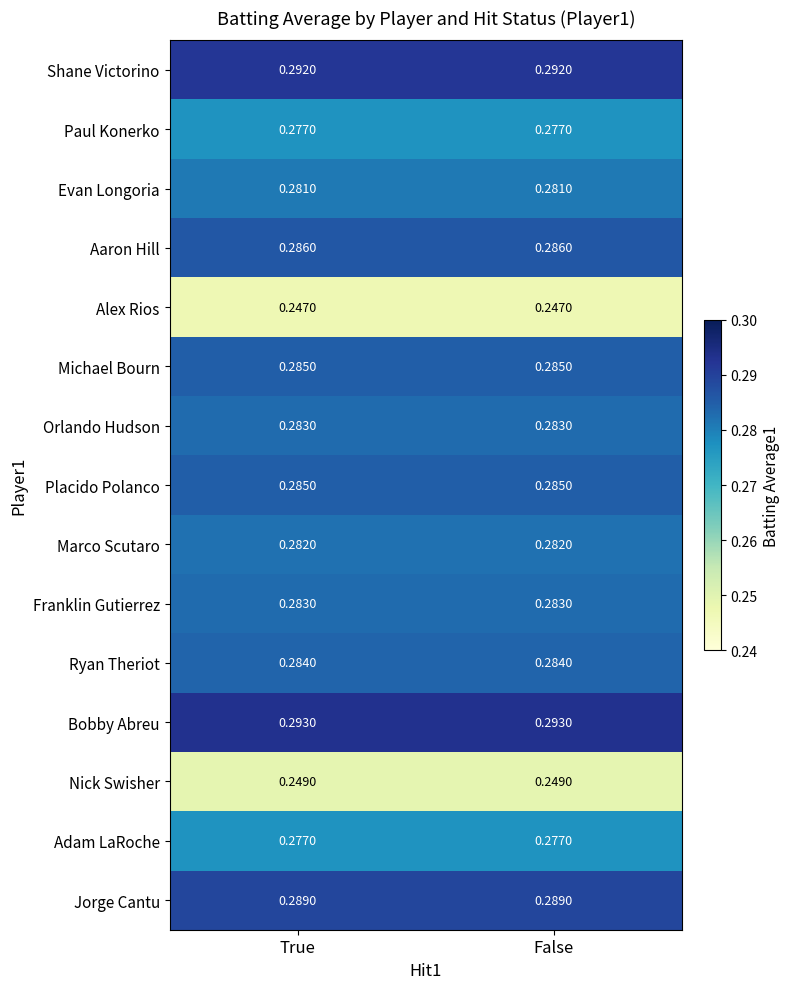

Is the value of Evan Longoria at True greater than the value of Orlando Hudson at True?

No